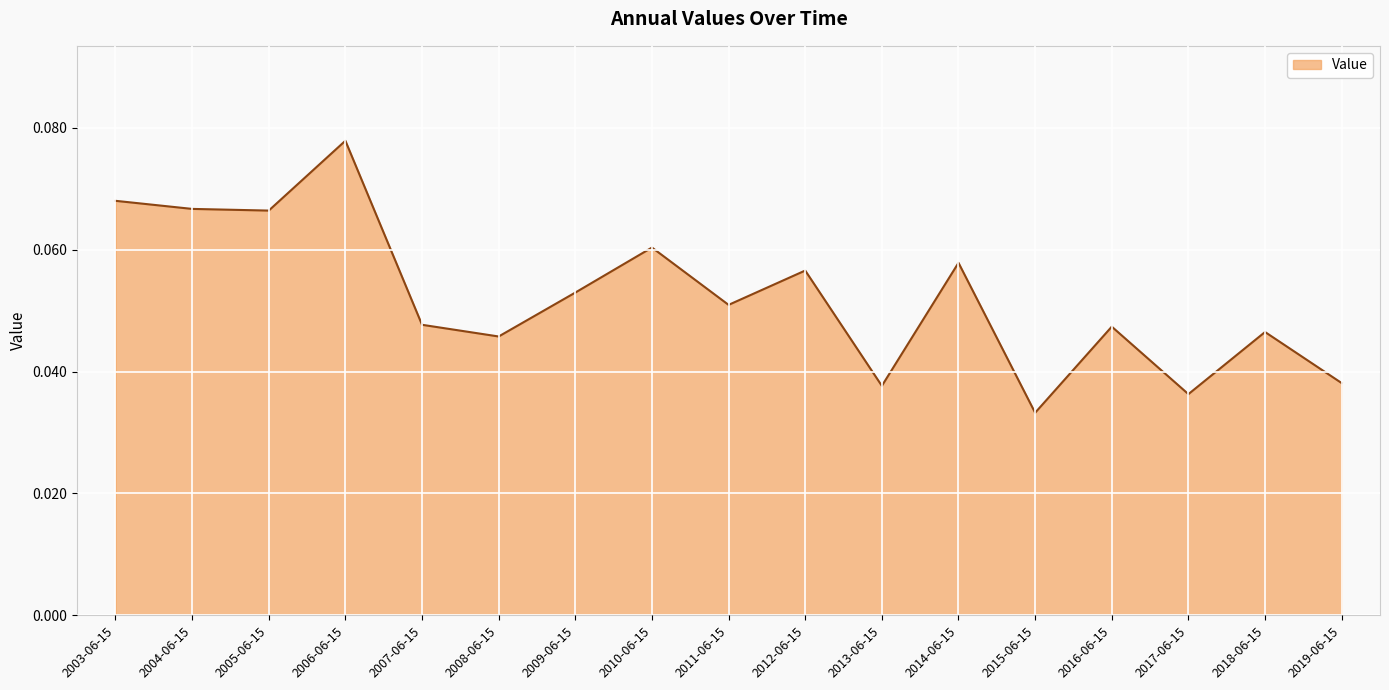

The chart shows a value of 0.0 at 2009-06-15. True or false?

False